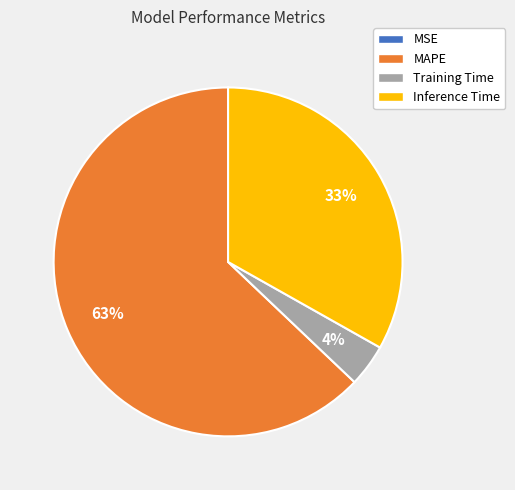

What is the majority slice?

MAPE